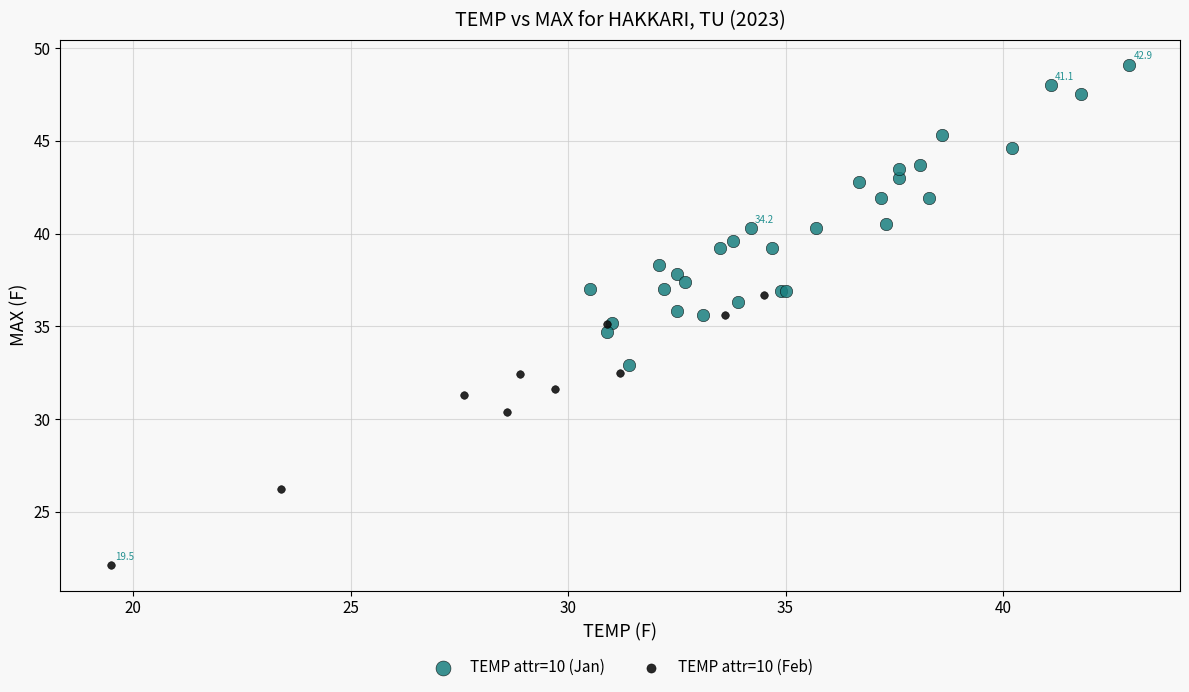

Which series contains the highest Y value?

TEMP attr=10 (Jan)